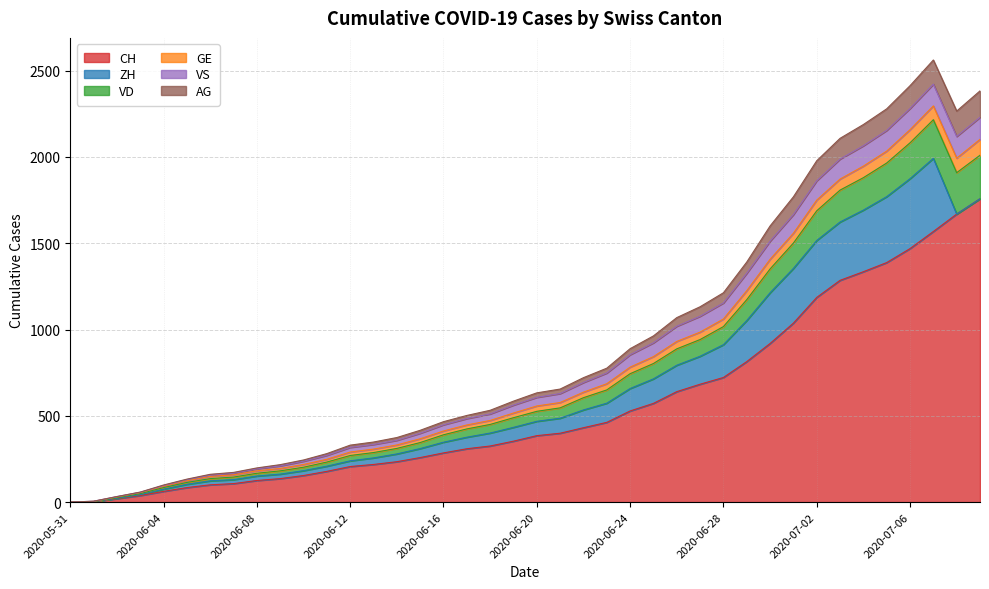

True or false: CH and GE cross at least once.

False